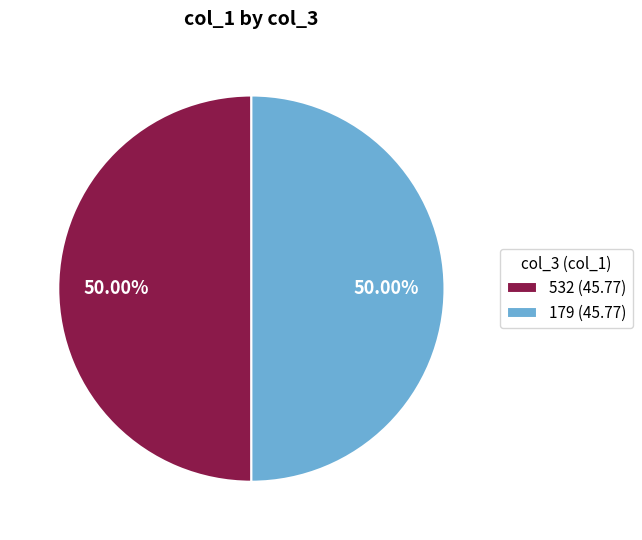

What is the ratio of the value at 179 (45.77) to the value at 532 (45.77)?

1.0